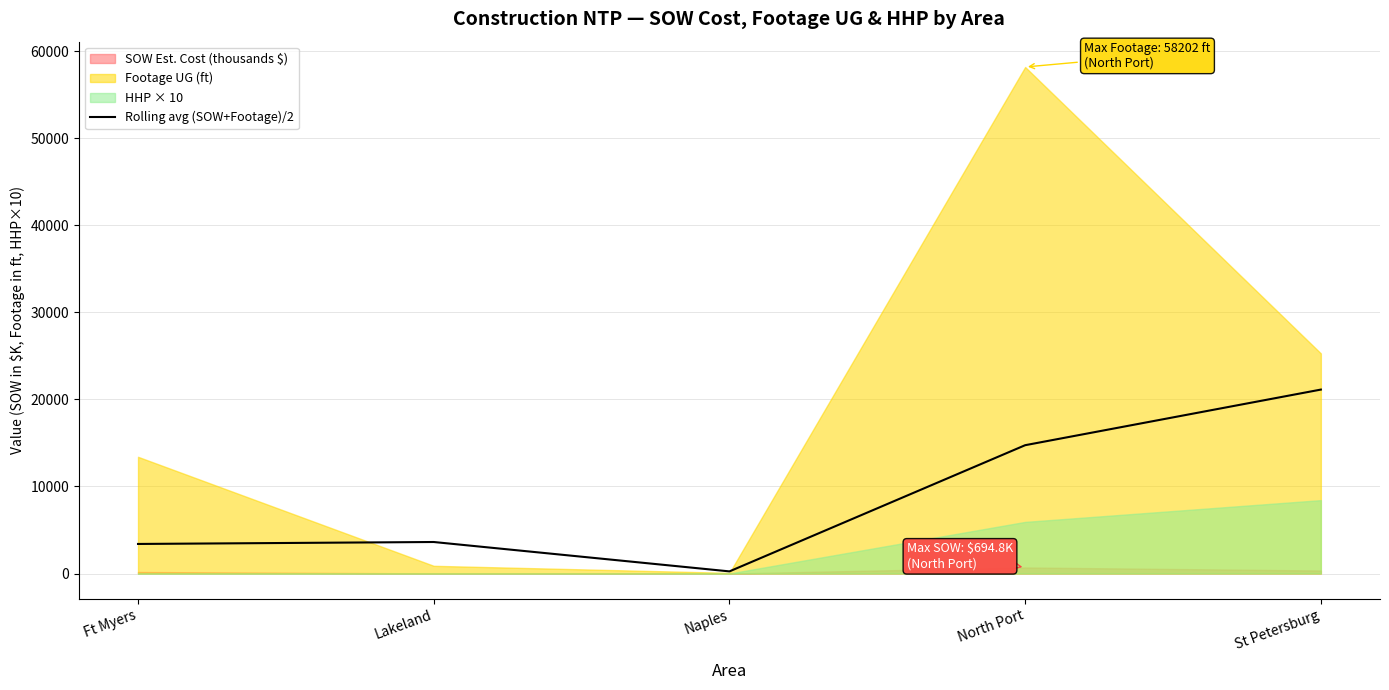

List the labels in order of value, smallest first.

Naples, Ft Myers, Lakeland, North Port, St Petersburg